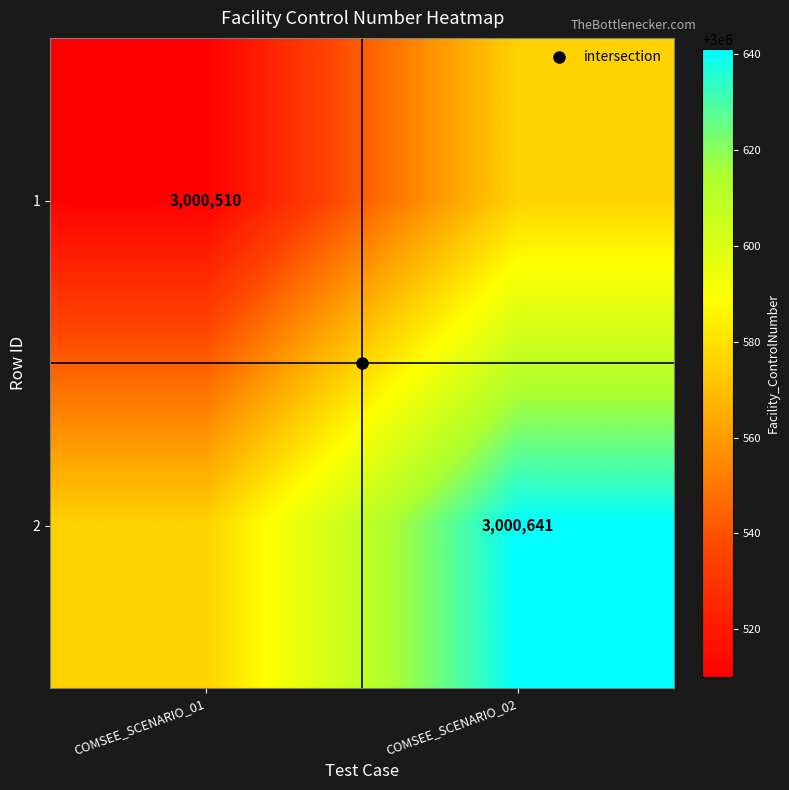

Rank the series by their average value, from lowest to highest.

1, 2